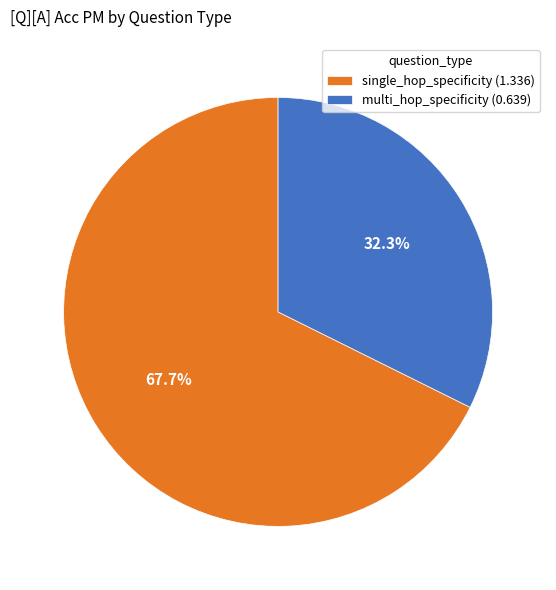

Count the number of slices in the pie.

2